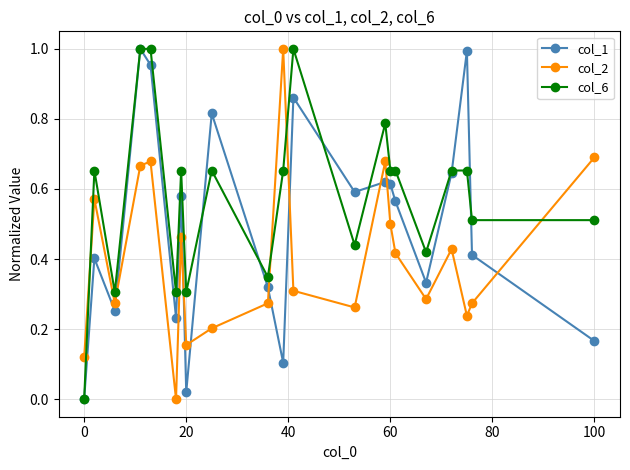

Rank the series by their average value, from highest to lowest.

col_6, col_1, col_2